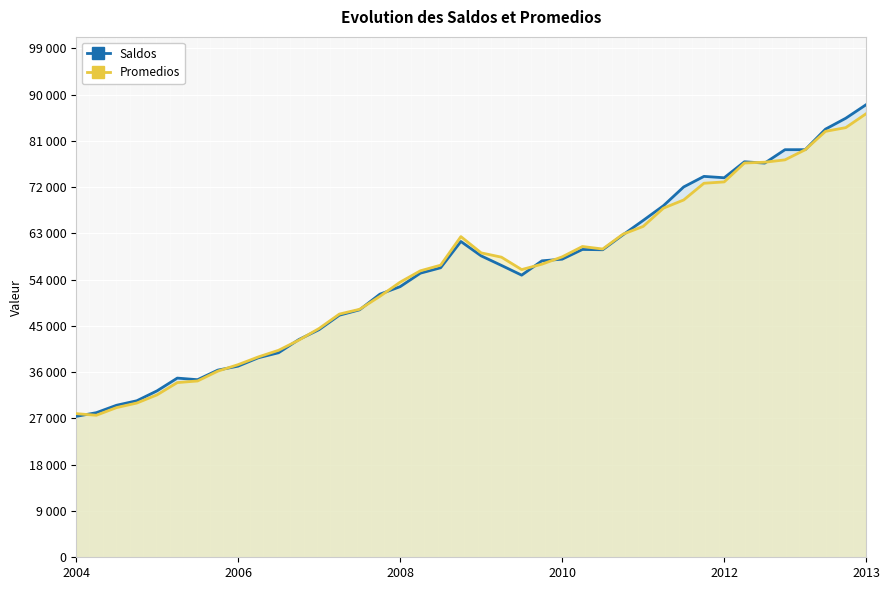

What is the difference between the maximum and minimum values in the Promedios series?

58651